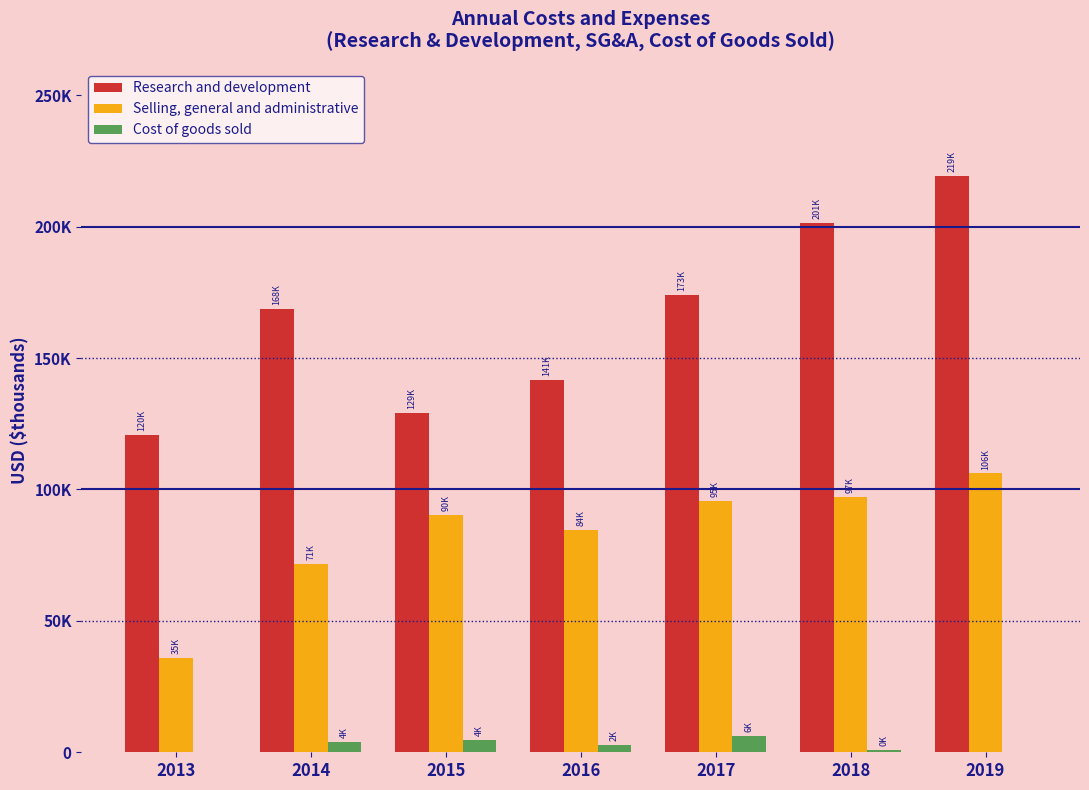

What are all the series names shown in the legend?

Research and development, Selling, general and administrative, Cost of goods sold